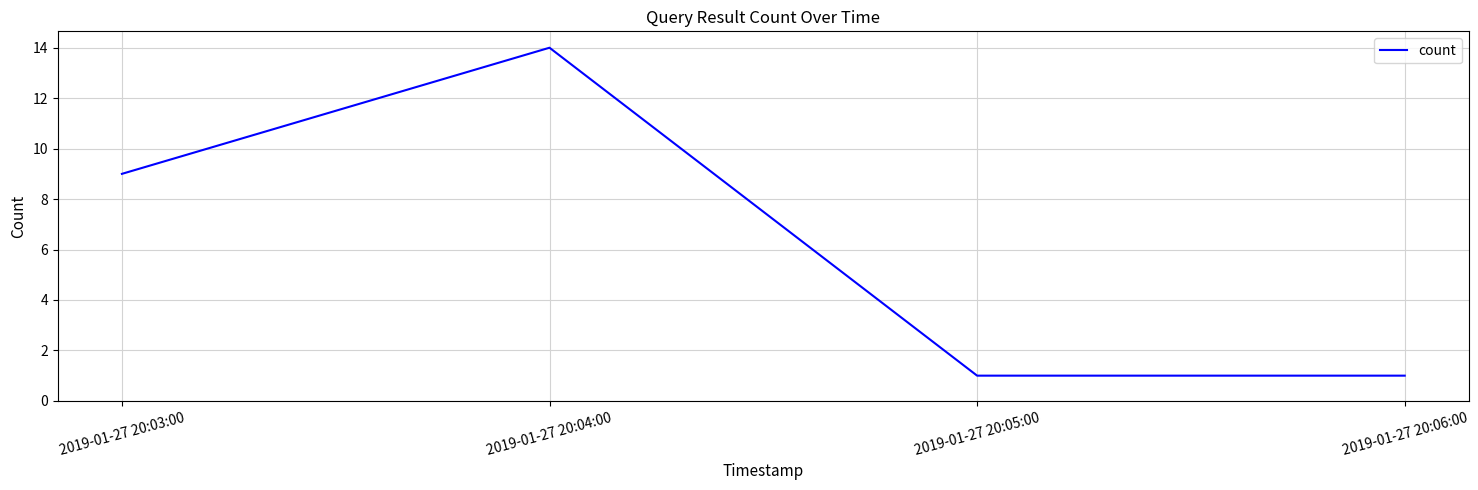

What is the change in value from 2019-01-27 20:04:00 to 2019-01-27 20:05:00?

-13